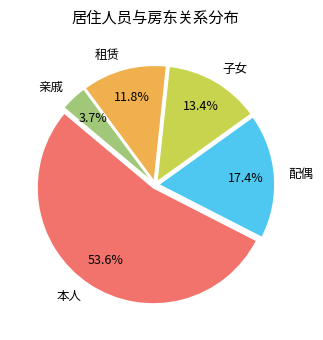

Do 配偶 and 租赁 together represent more than half of the pie?

No